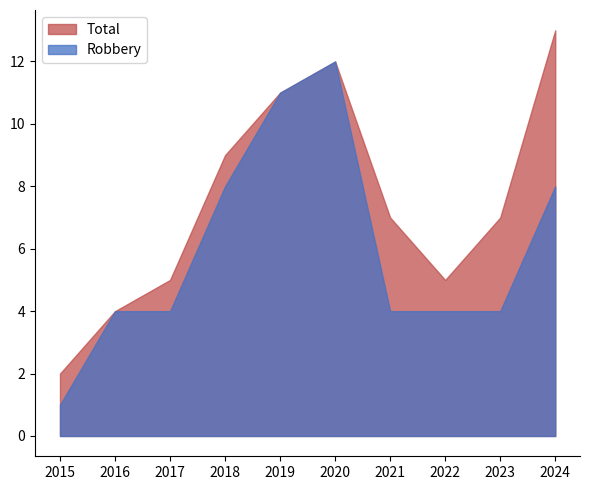

The value of Robbery at 2024 is 8. True or false?

True